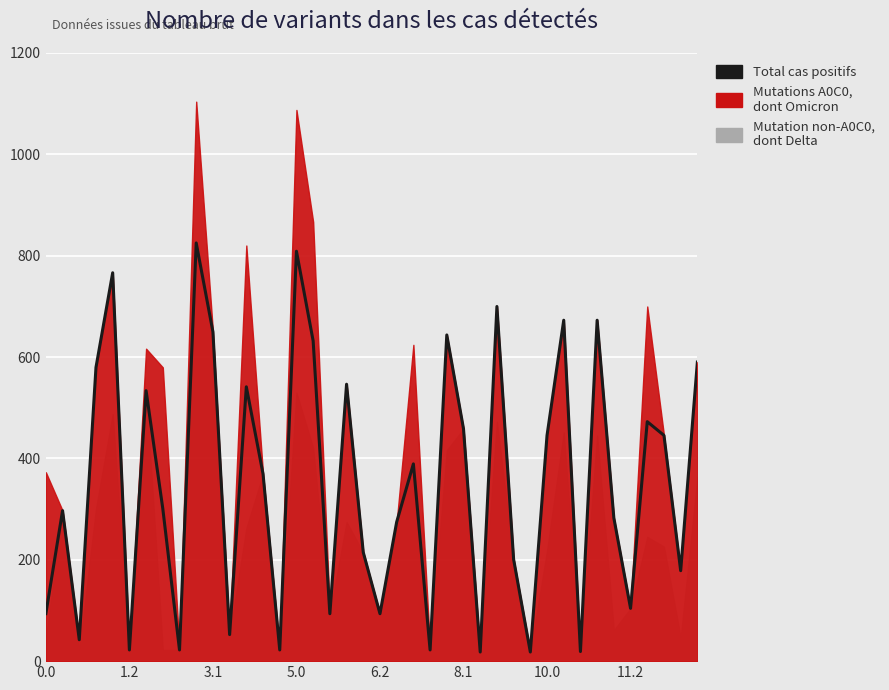

Does the chart display data point markers on the line(s)?

No